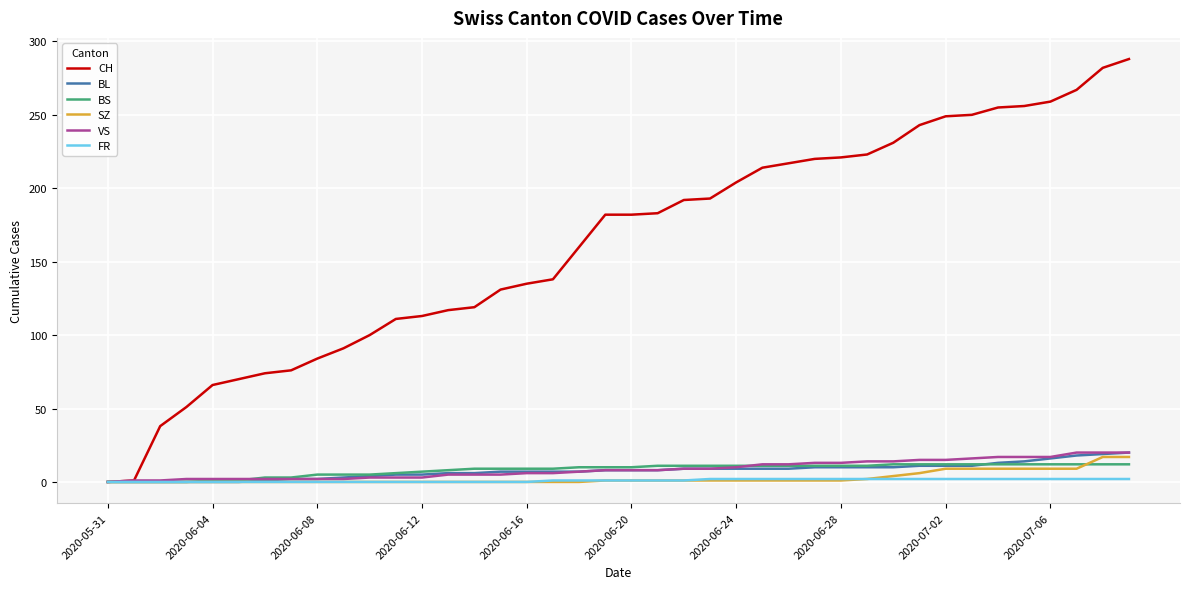

Which series has the widest spread of values?

CH